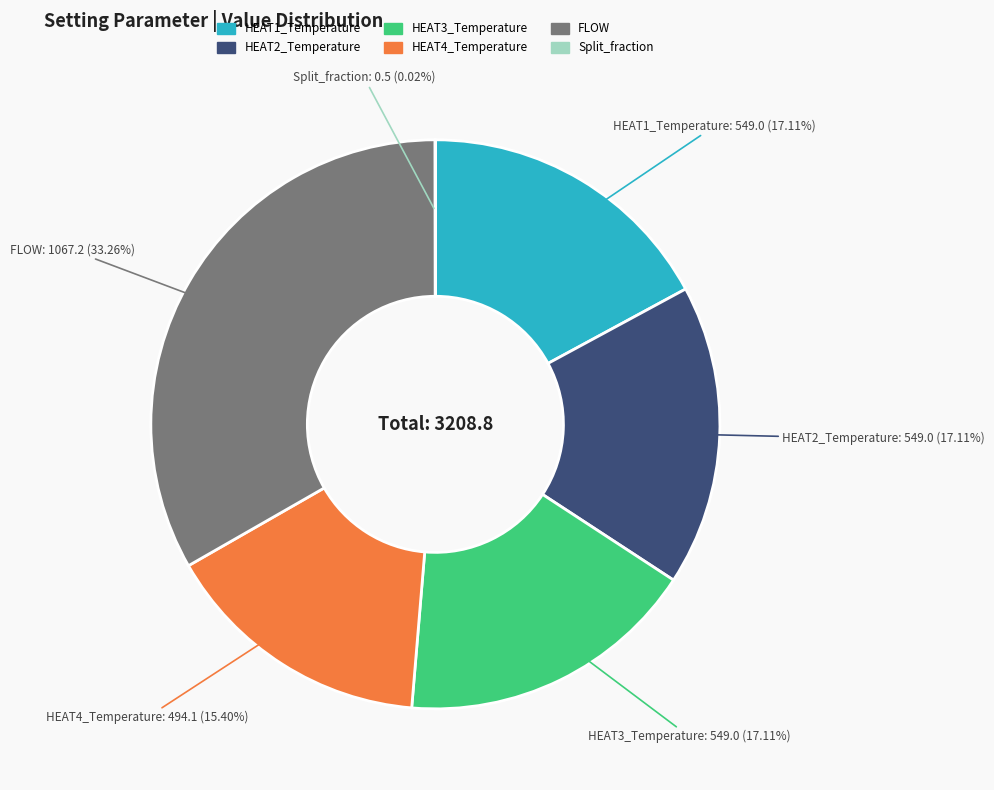

Does any single category account for the majority?

No